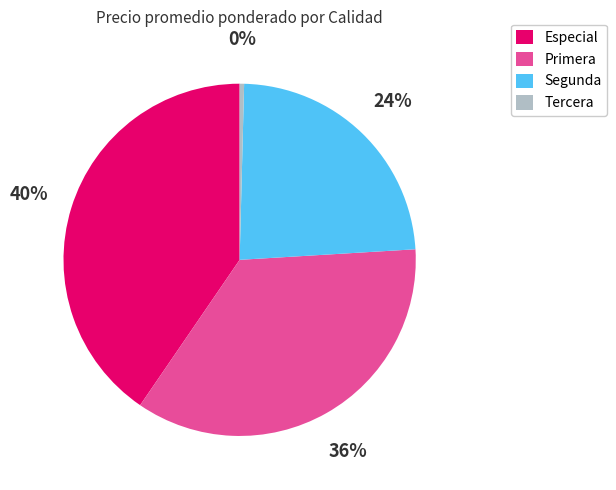

Which has a higher value, Tercera or Especial?

Especial